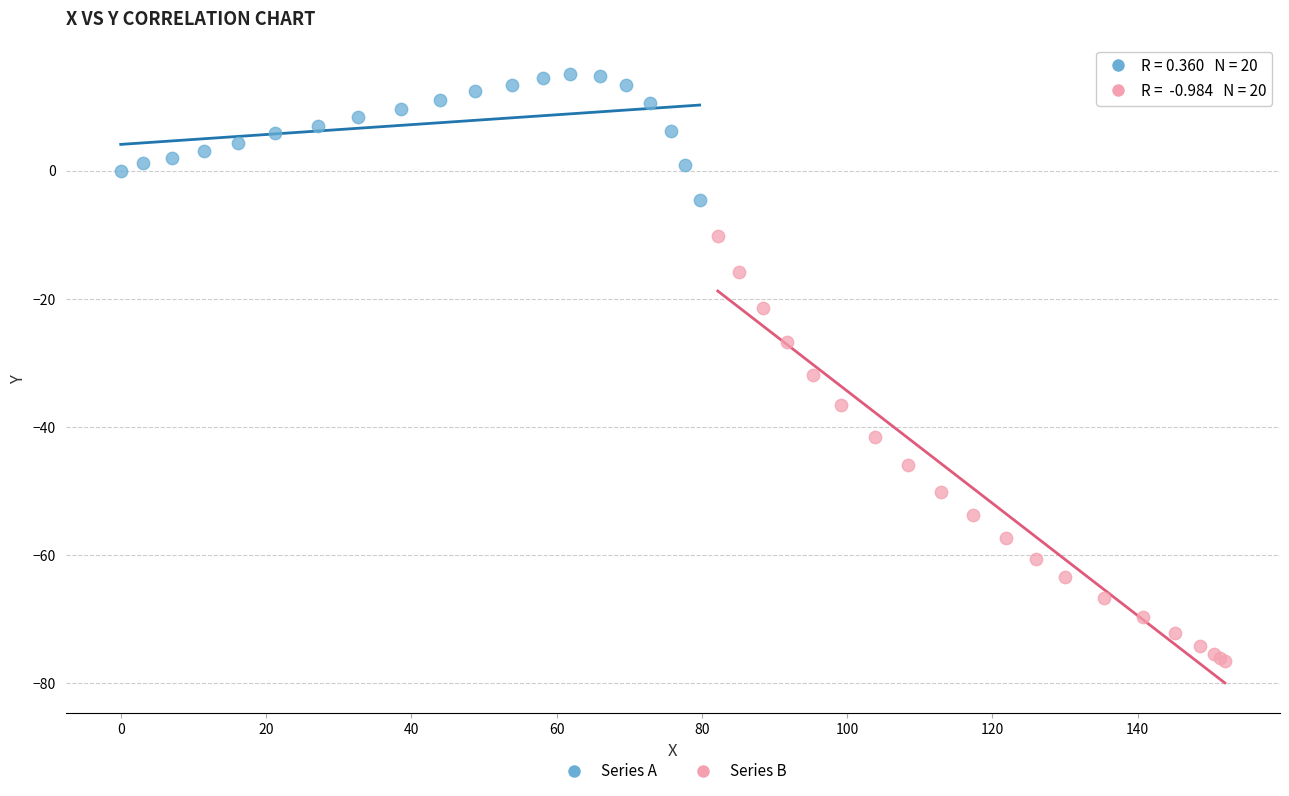

Which series reaches the maximum Y coordinate?

Series A